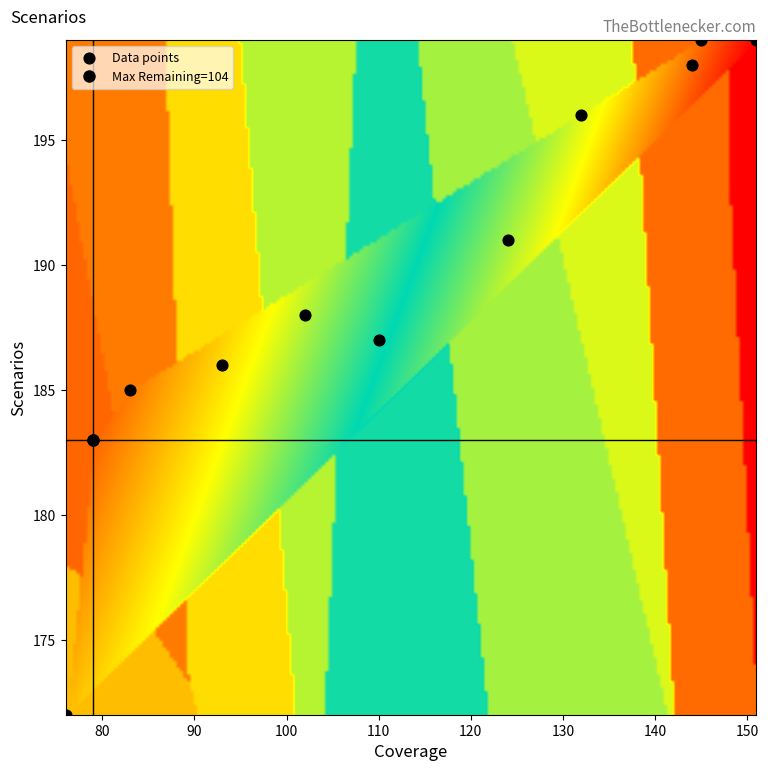

What is the range of X values (max minus min)?

75